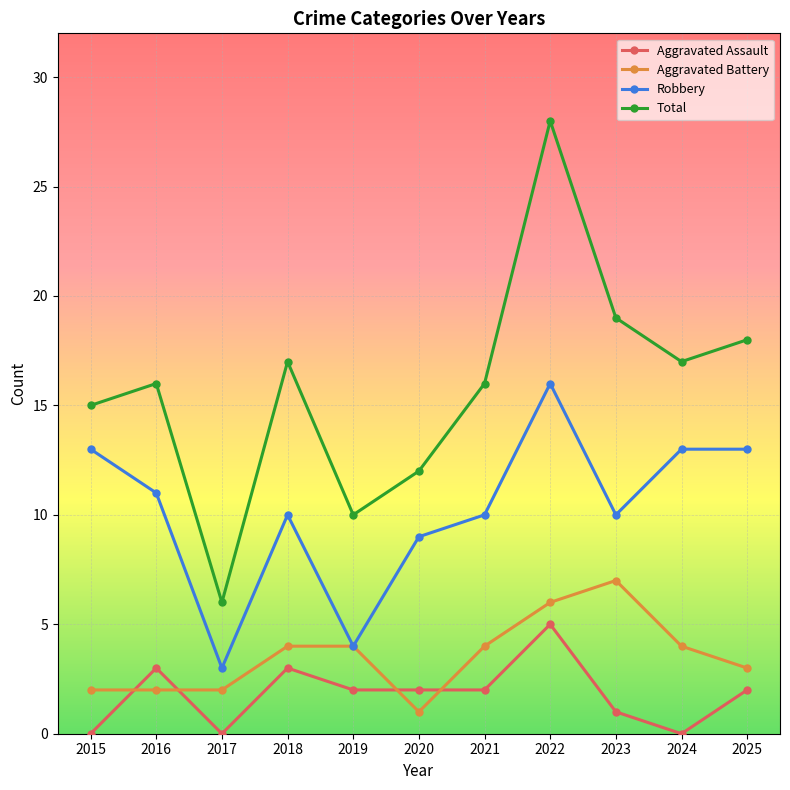

Which series has the largest total across all categories?

Total